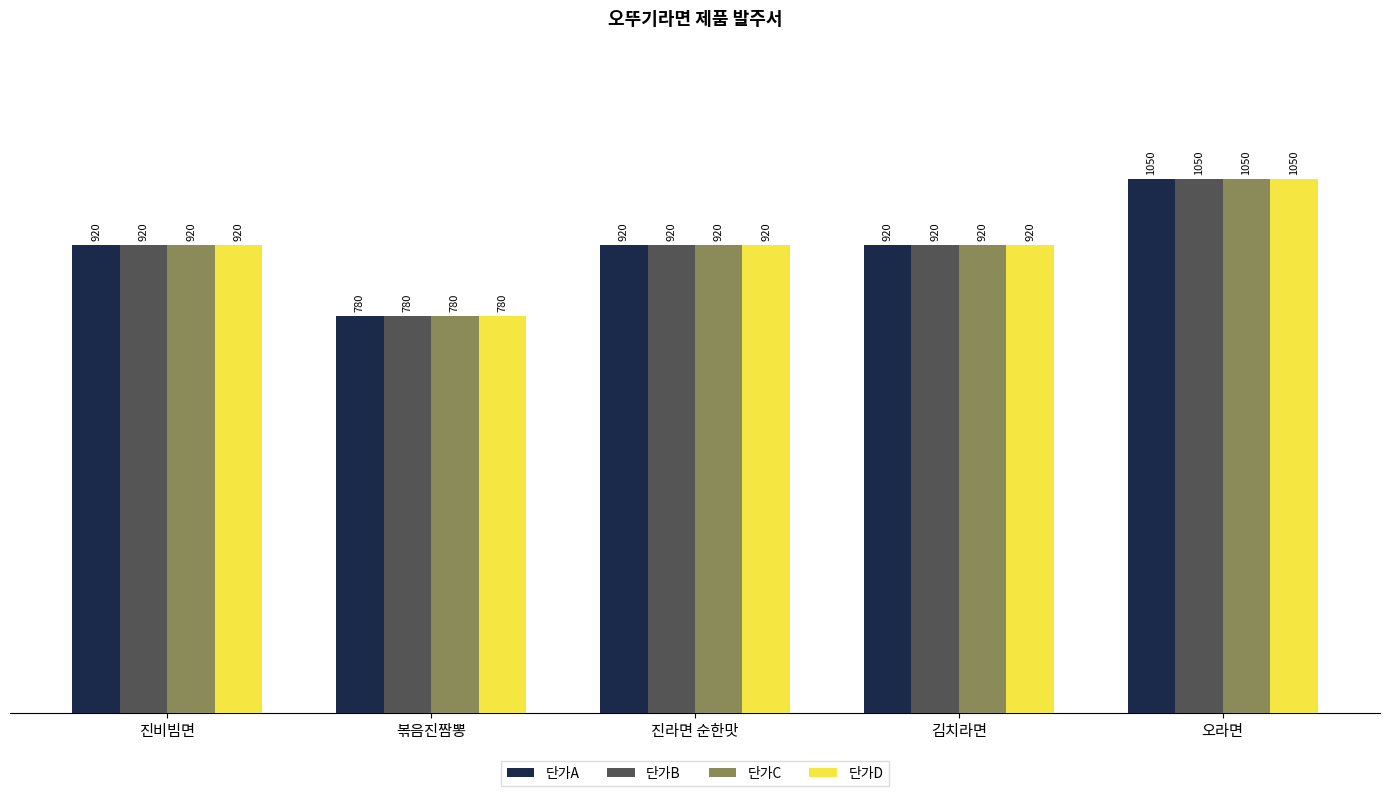

At which category does the chart reach its minimum across all series?

볶음진짬뽕